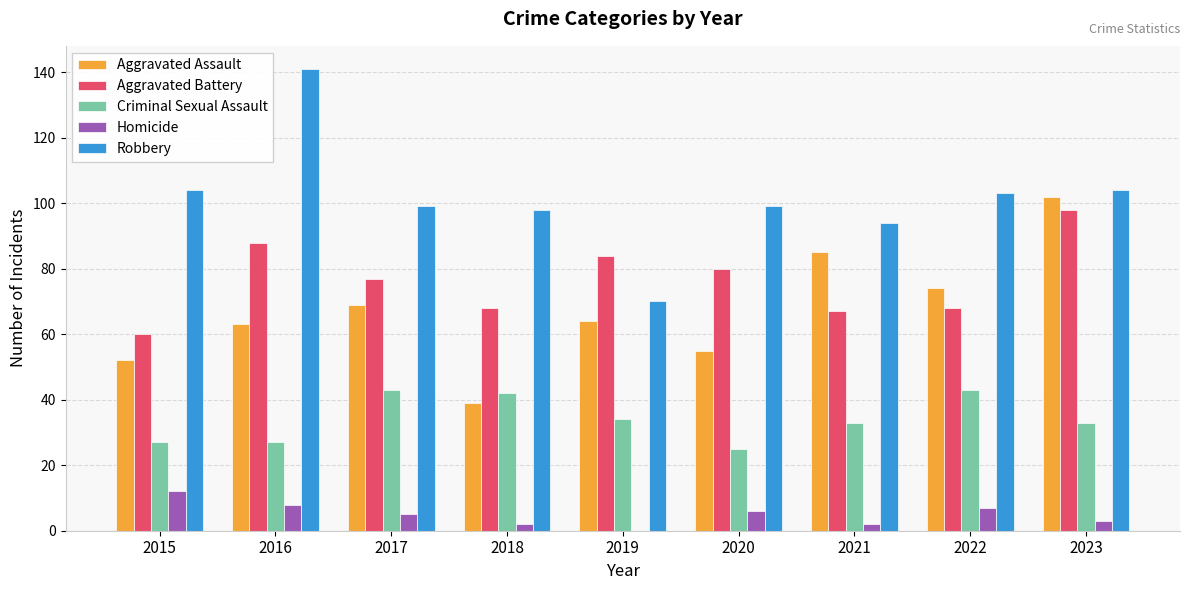

At which label does Aggravated Assault reach its peak?

2023